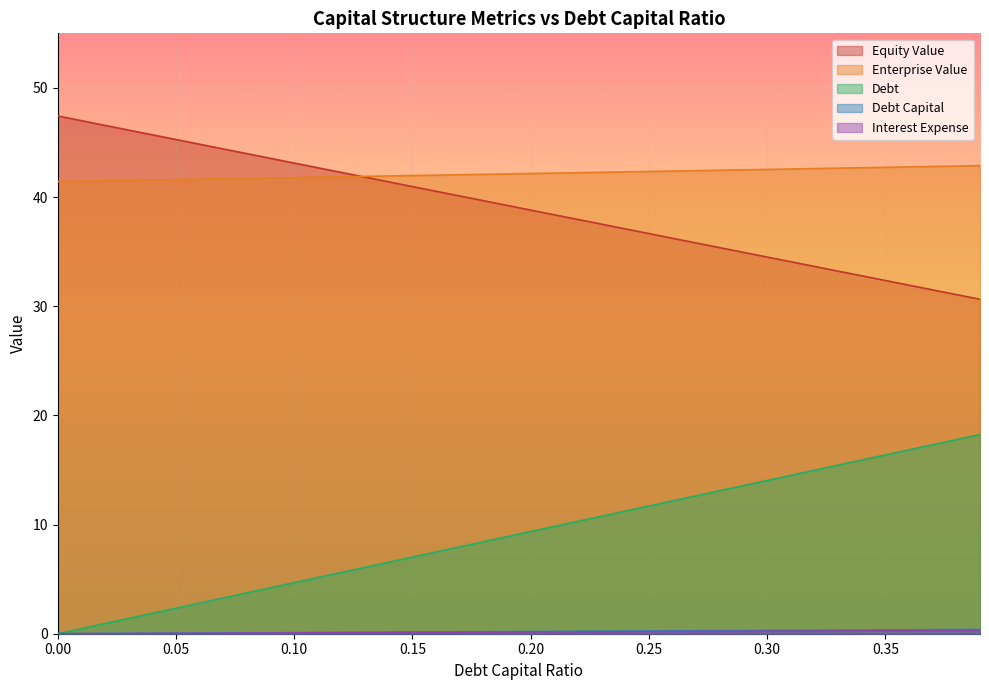

What is the difference between the highest and lowest values at 22?

42.1